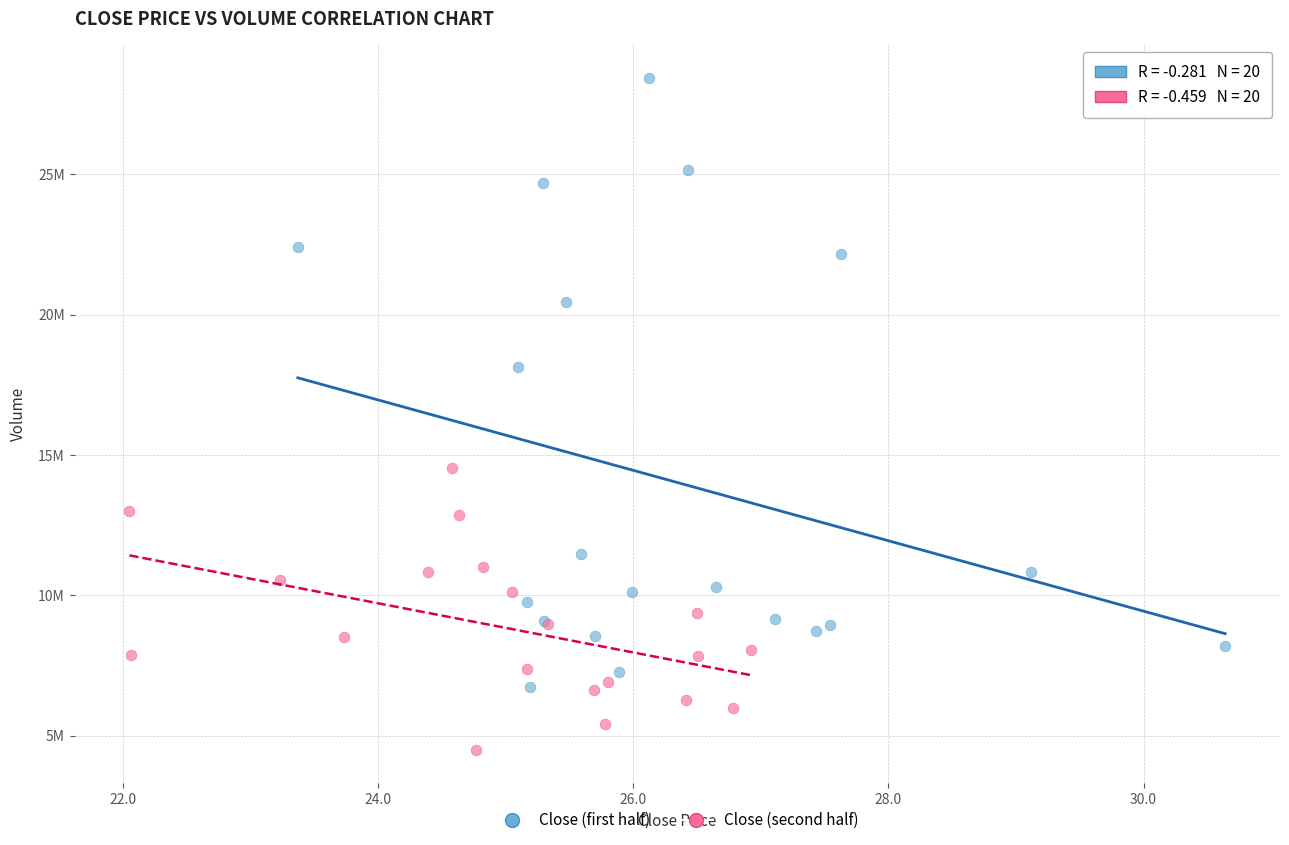

Which series reaches the maximum Y coordinate?

Close (first half)